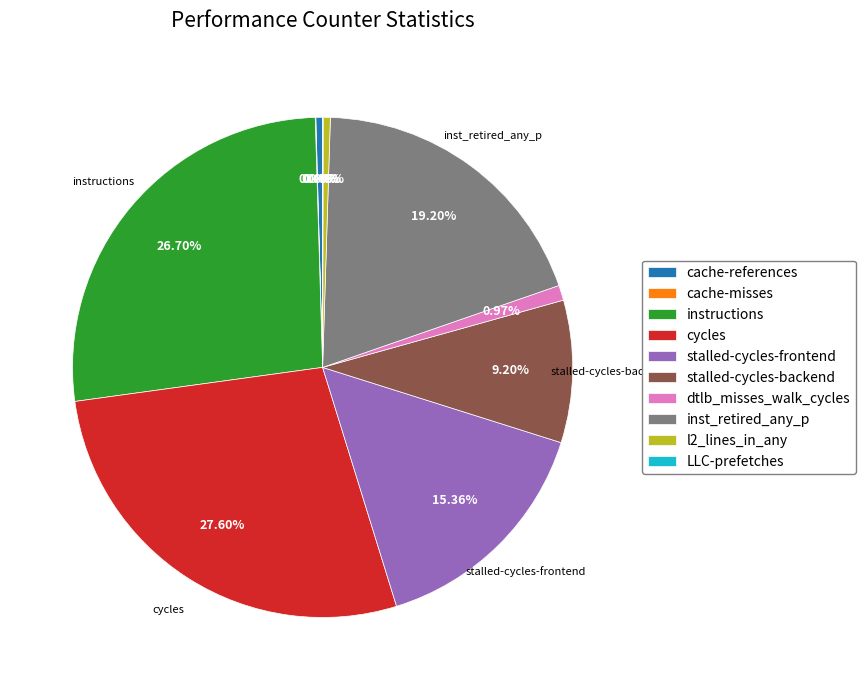

Is it true that inst_retired_any_p is 9% of the pie?

False